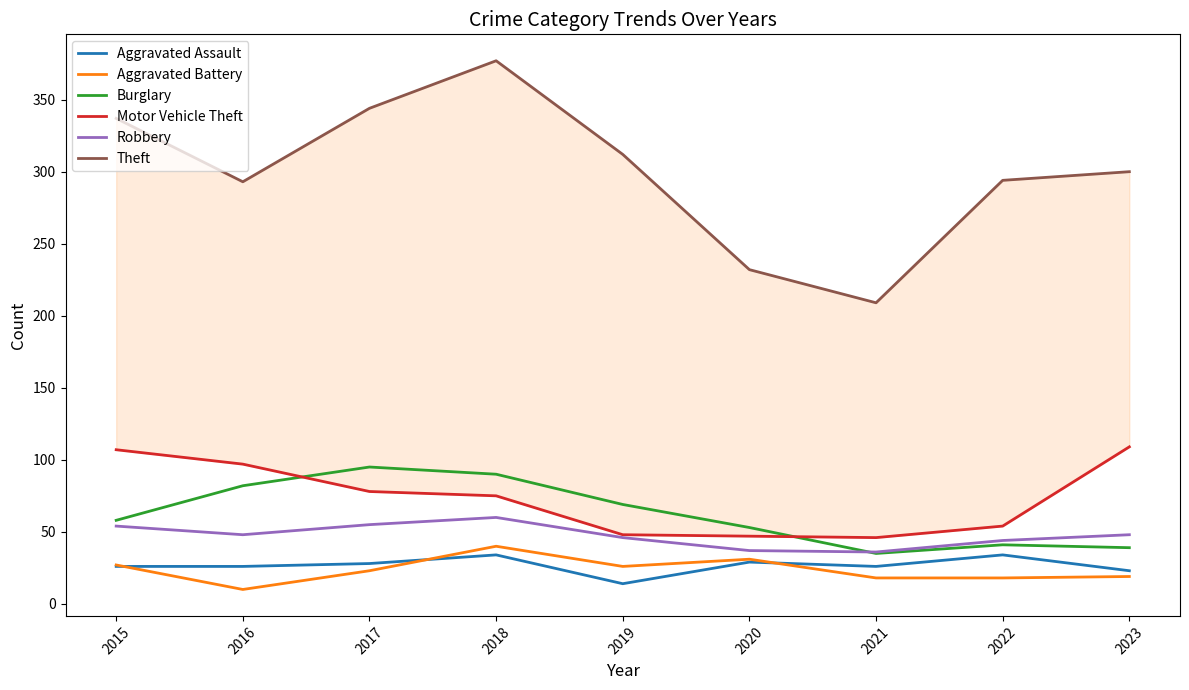

The Aggravated Assault series shows 26 at 2021. True or false?

True